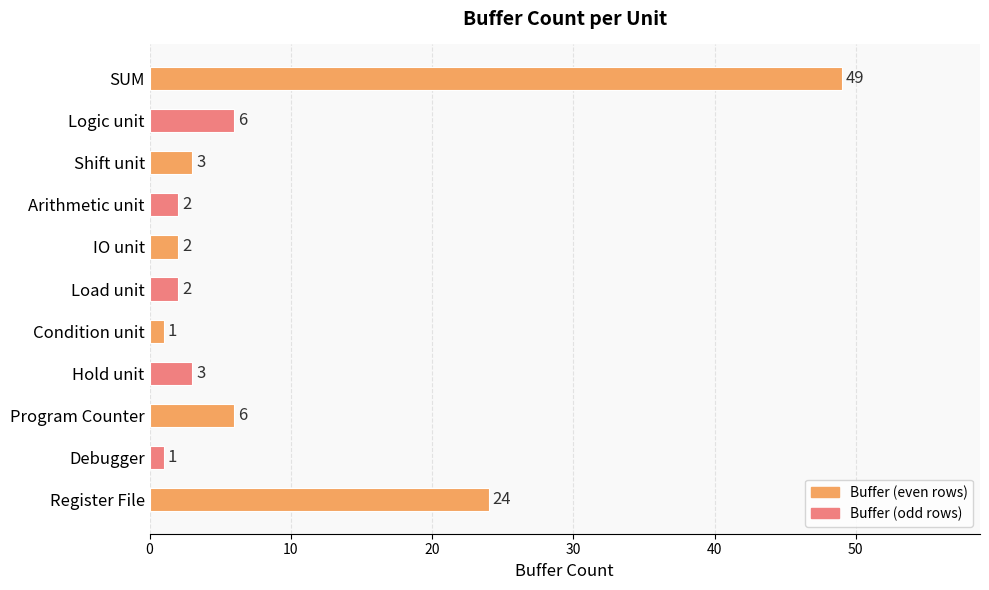

What is the smallest value displayed?

1